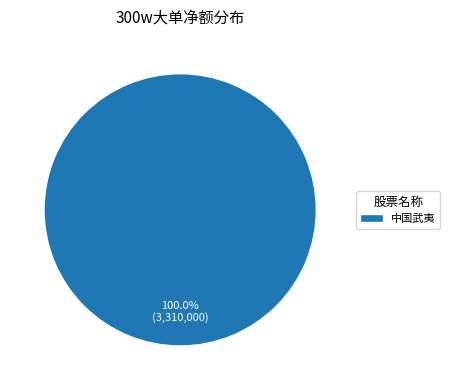

Does 中国武夷 account for over 50% of the chart?

Yes